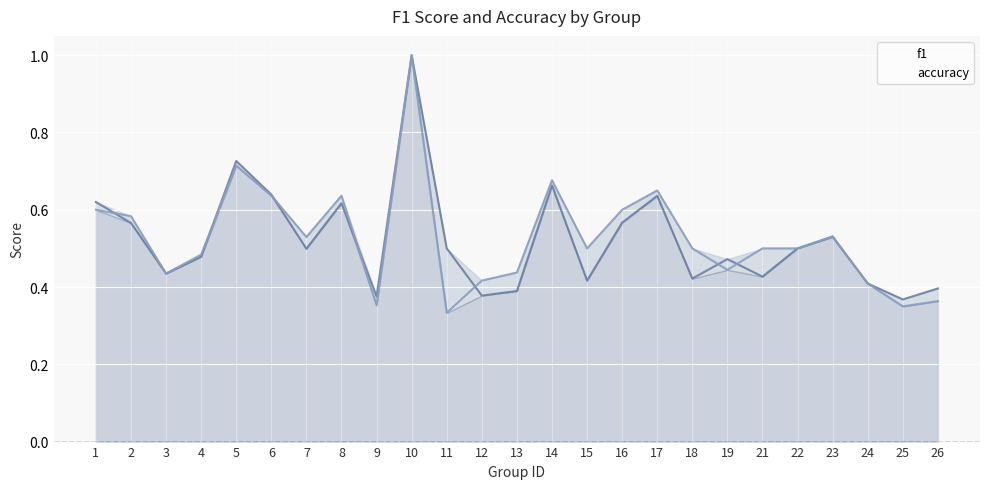

What are all the series names shown in the legend?

f1, accuracy